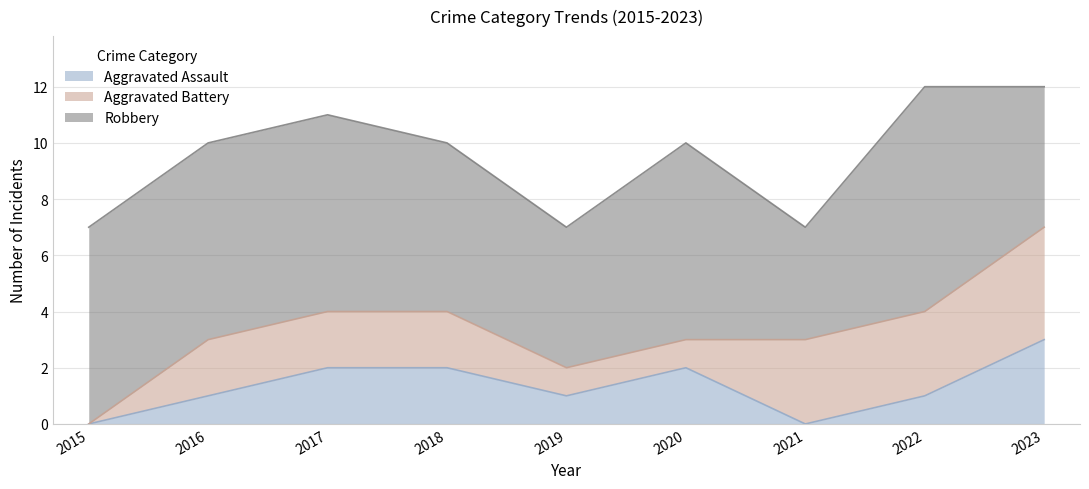

What is the sum of the Aggravated Battery values at 2017 and 2022?

5